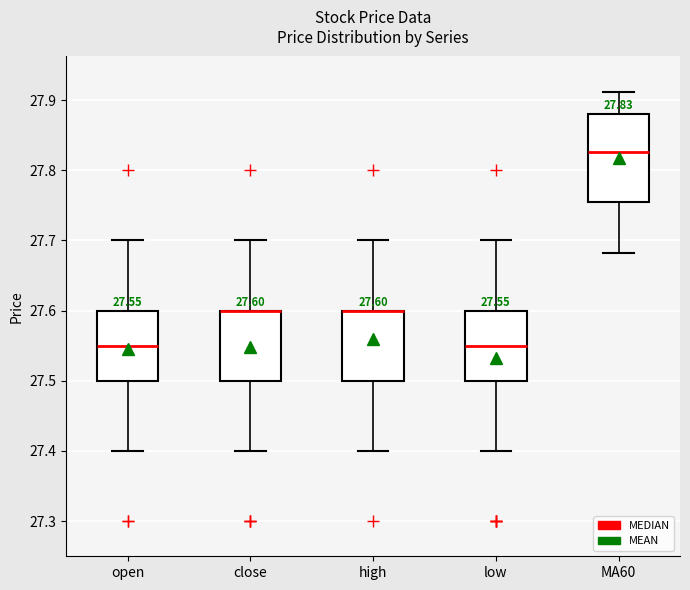

Which box is the tallest, from its lower edge to its upper edge?

MA60